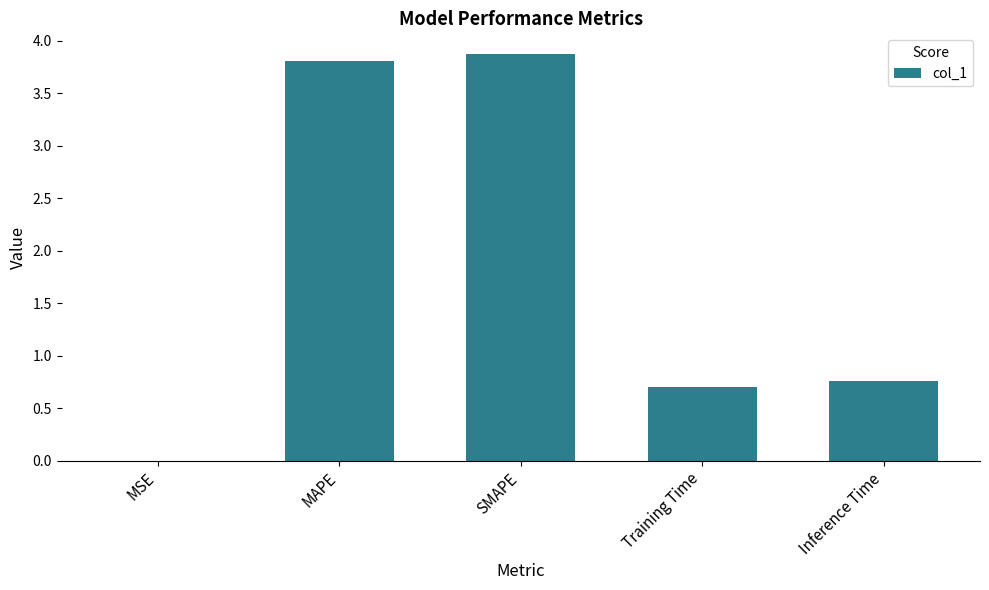

Is it true that the value at SMAPE is 5.6?

False